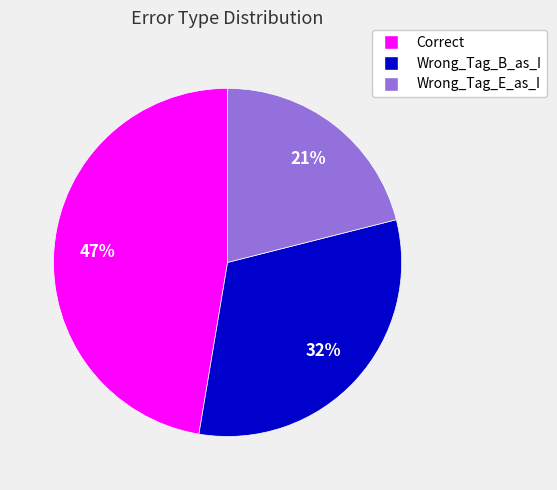

Which category has the smallest portion of the pie?

Wrong_Tag_E_as_I